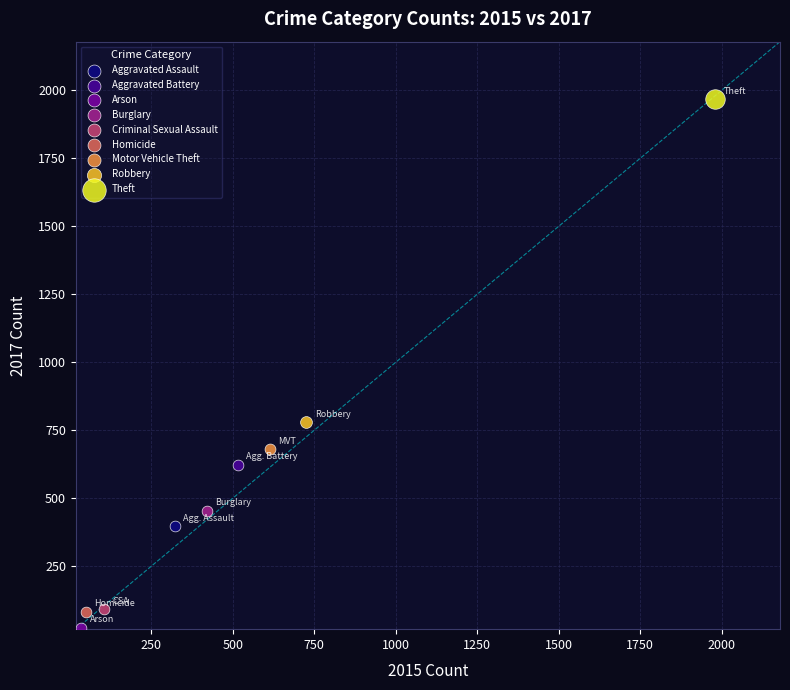

What are all the series names shown in the legend?

Aggravated Assault, Aggravated Battery, Arson, Burglary, Criminal Sexual Assault, Homicide, Motor Vehicle Theft, Robbery, Theft